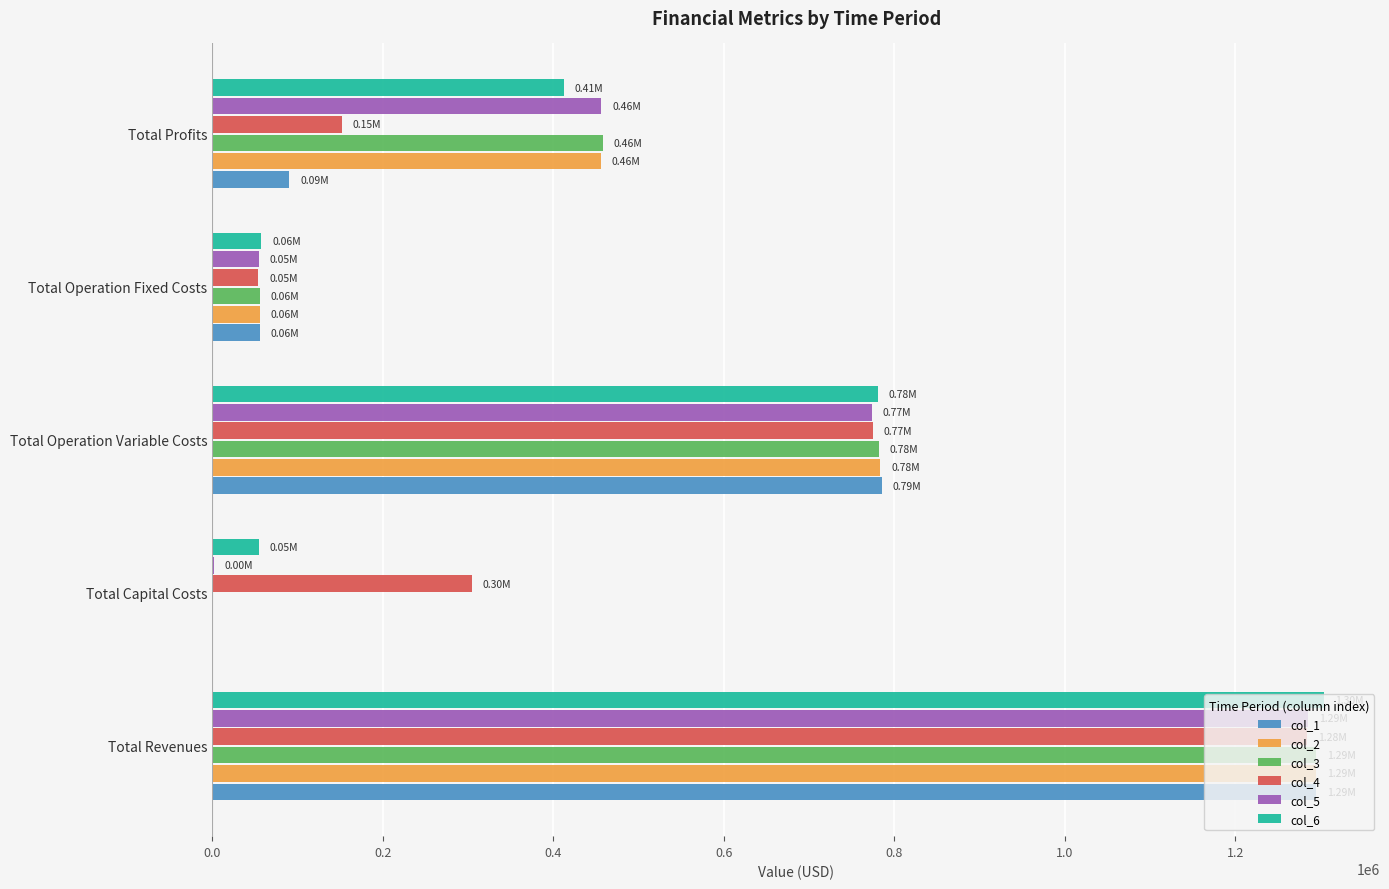

What are all the series names shown in the legend?

col_1, col_2, col_3, col_4, col_5, col_6